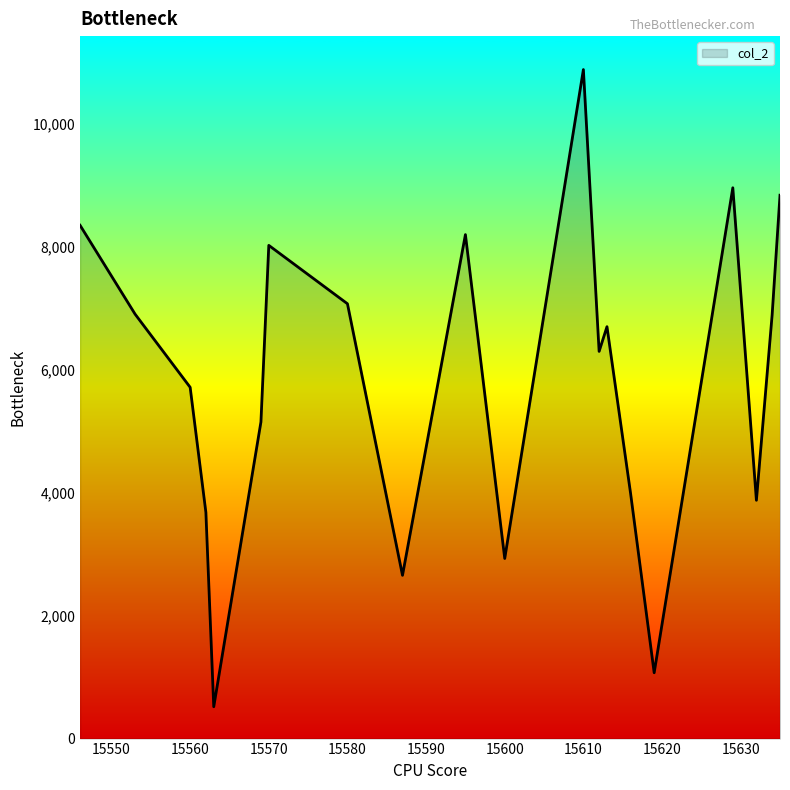

What is the maximum value shown in the chart?

10884